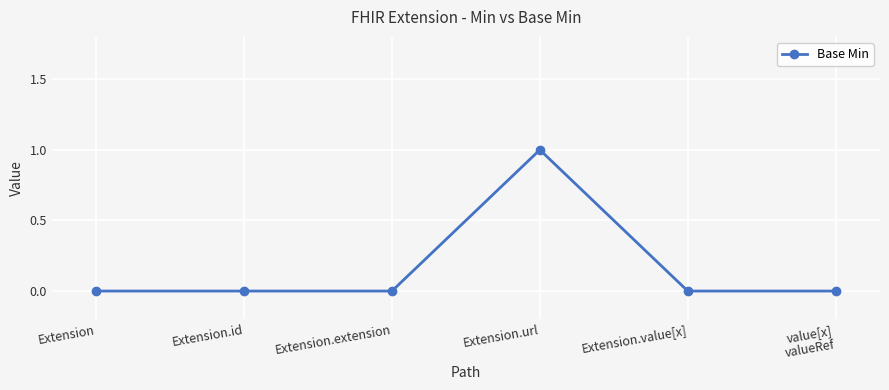

Count the number of data series in this chart.

1